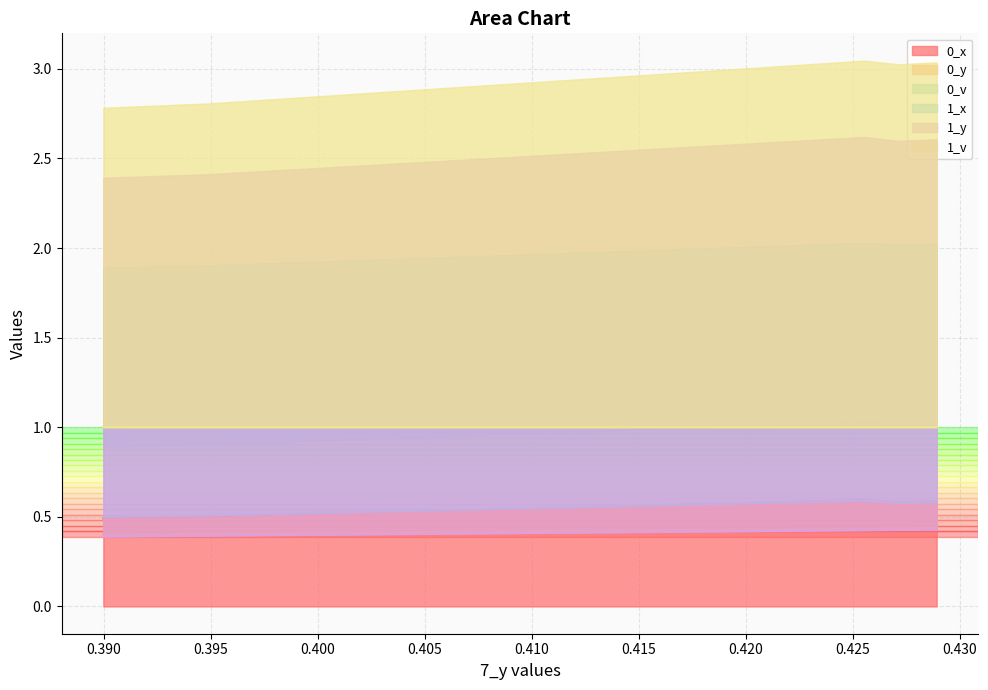

Between Row 4 and Row 5, which series saw the biggest shift?

0_x